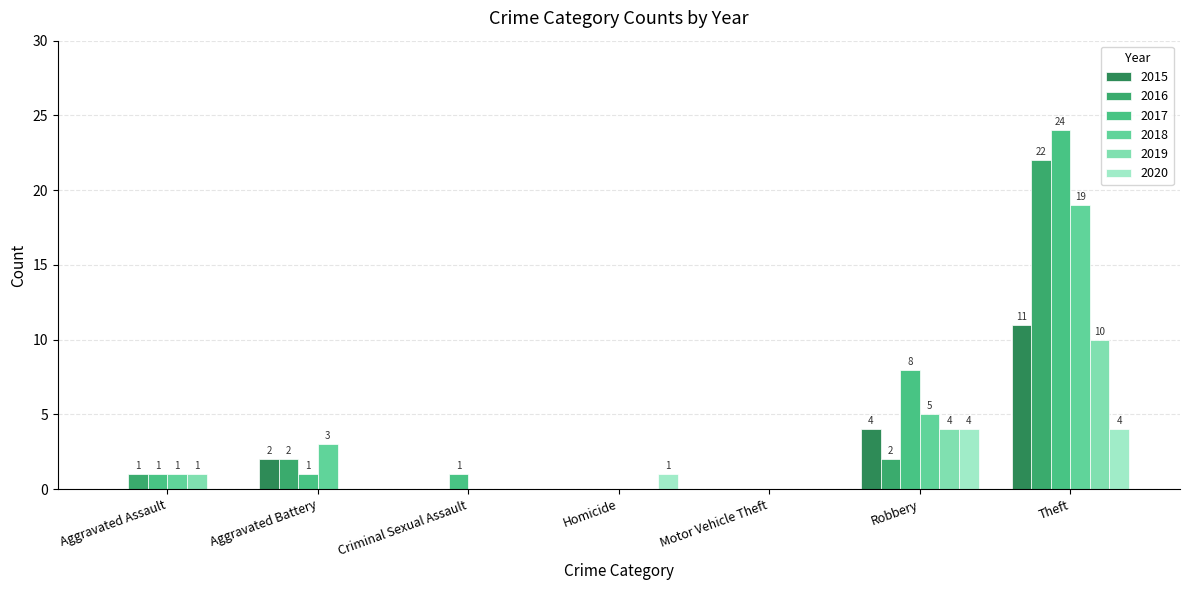

Does the chart contain stacked bars?

No